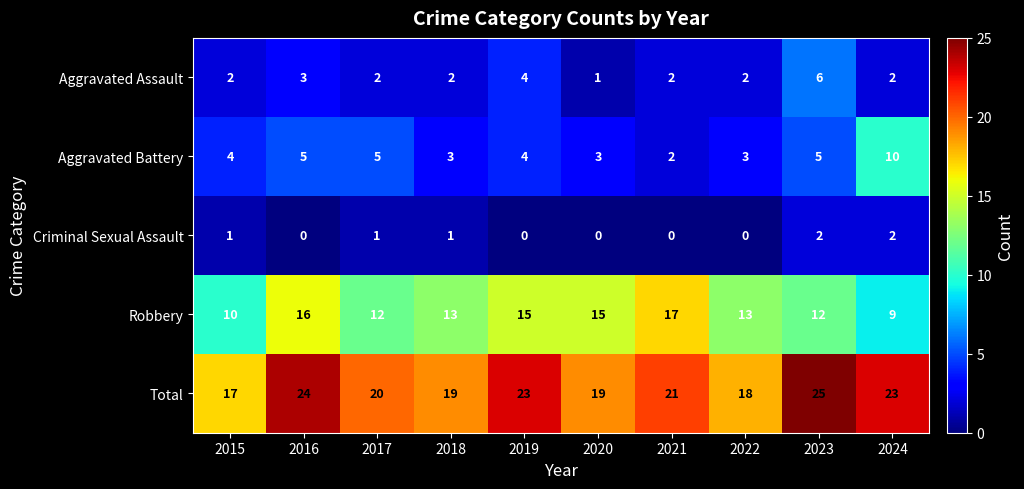

What is the highest value of the Aggravated Battery series?

10